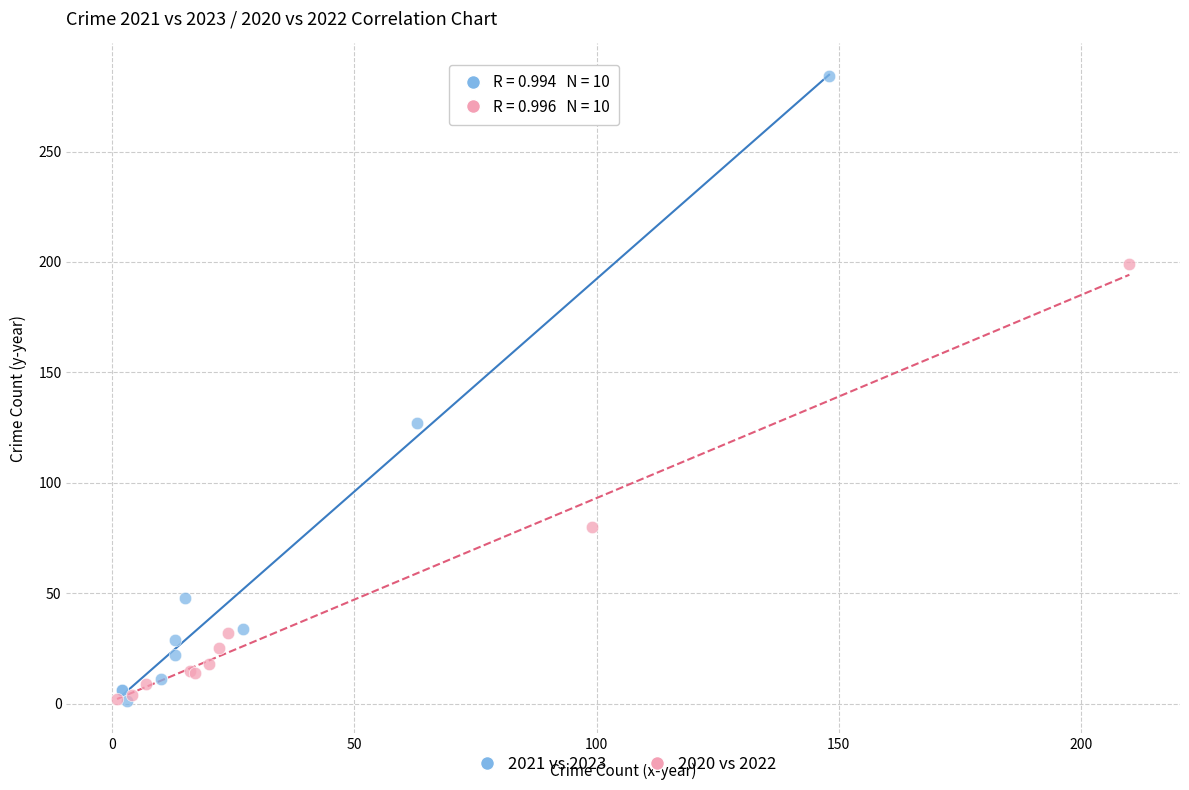

Which series has the widest spread of Y values?

2021 vs 2023